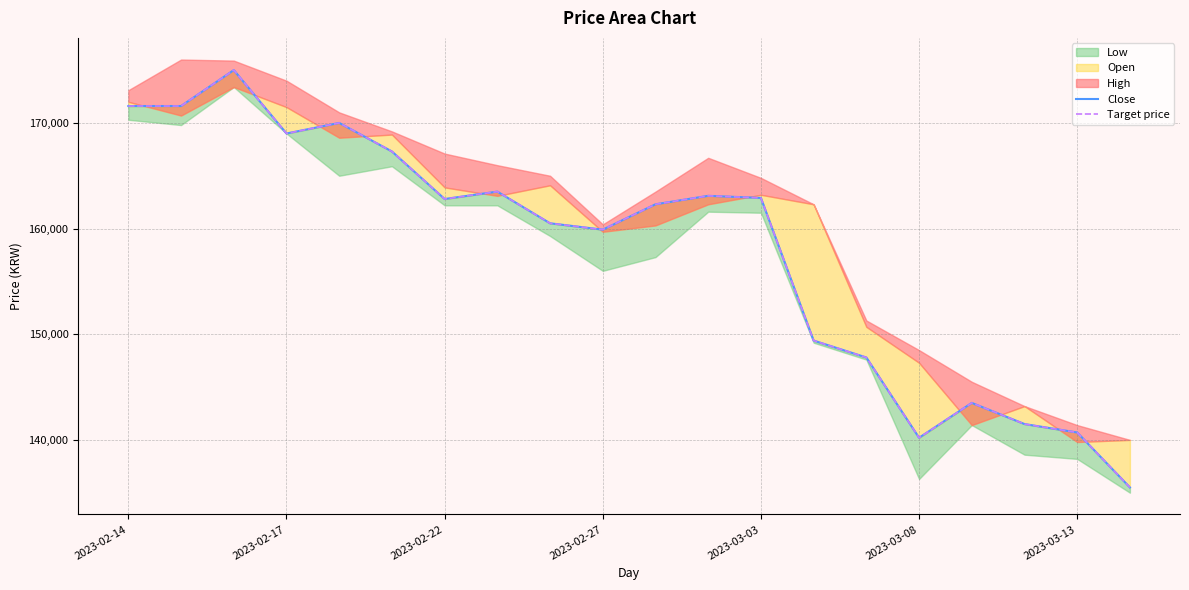

Which category has the lowest value across all series?

19